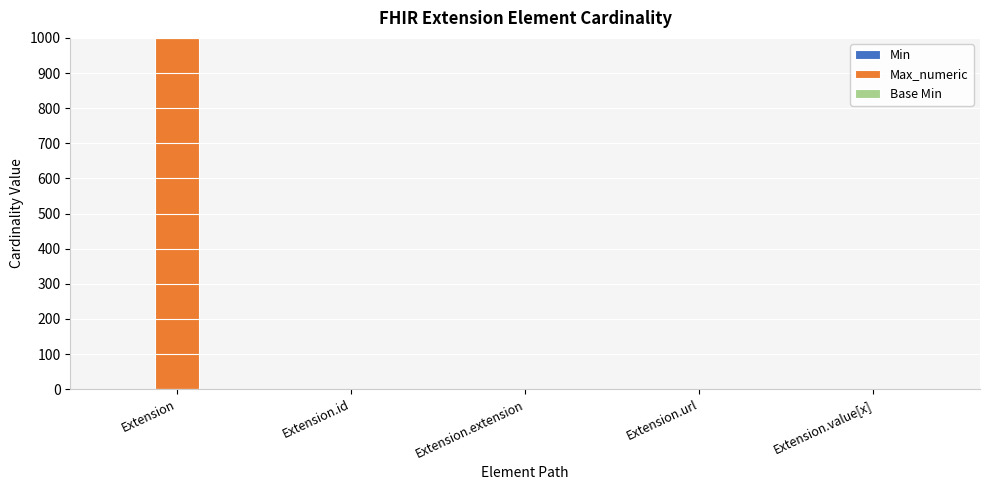

At which category is the sum across all series the highest?

Extension